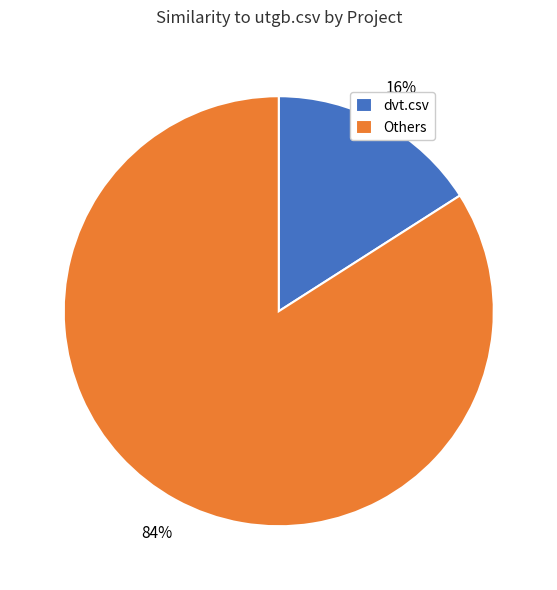

To the nearest percent, what portion does dvt.csv represent?

16%